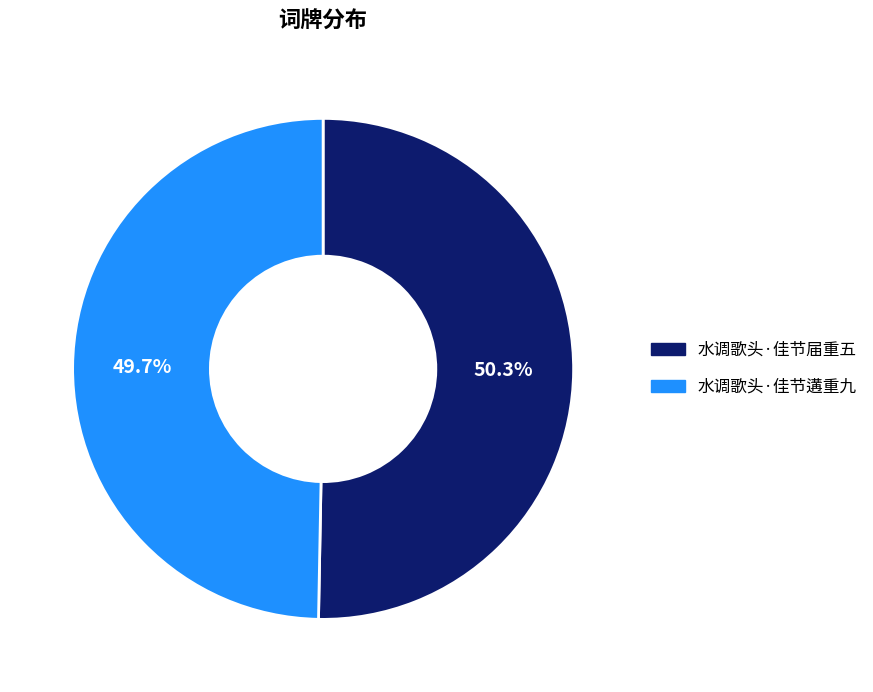

Is it true that 水调歌头·佳节遘重九 is 56% of the pie?

False